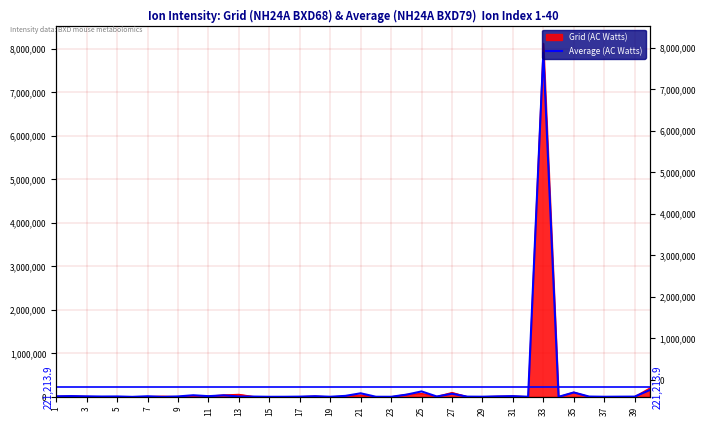

At which label does the data first exceed 10354?

1